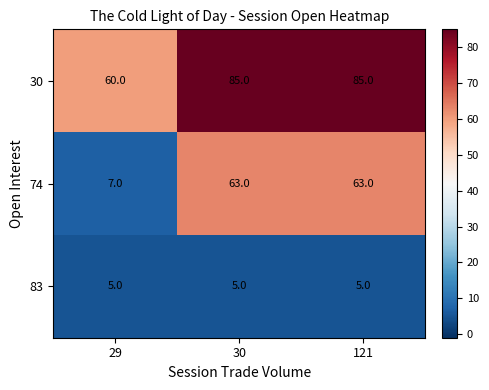

Where is 30 nearest to the value 72?

29